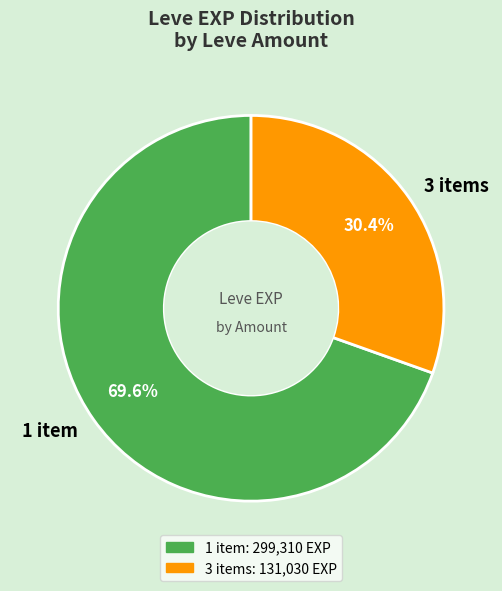

What is the ratio of the value at 3 items to the value at 1 item?

0.4